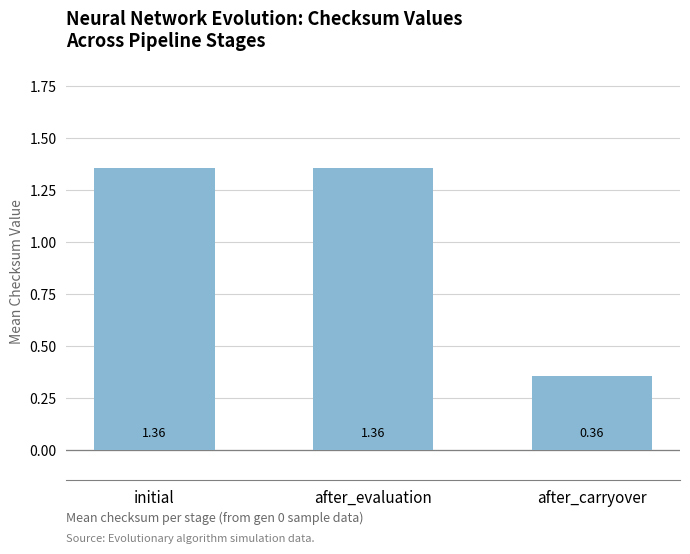

What is the sum of the values at initial and after_carryover?

1.7